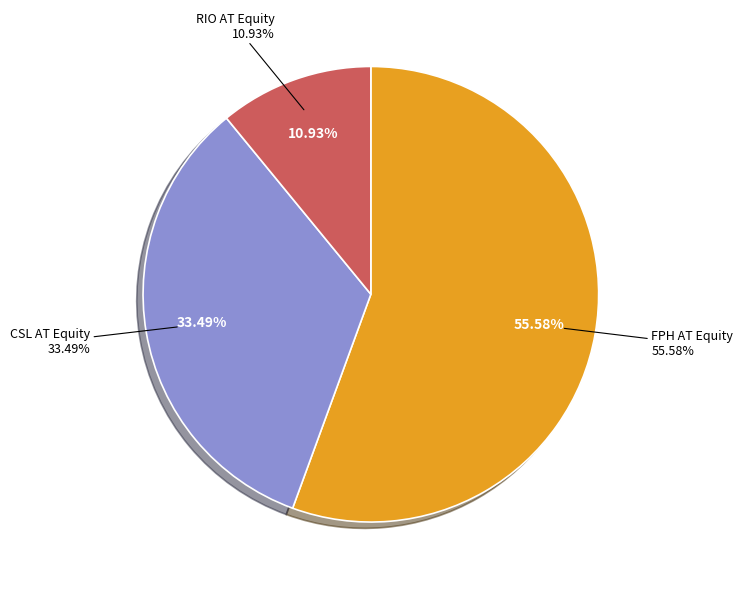

Approximately how many times larger is the value at RIO AT Equity compared to CSL AT Equity?

0.3